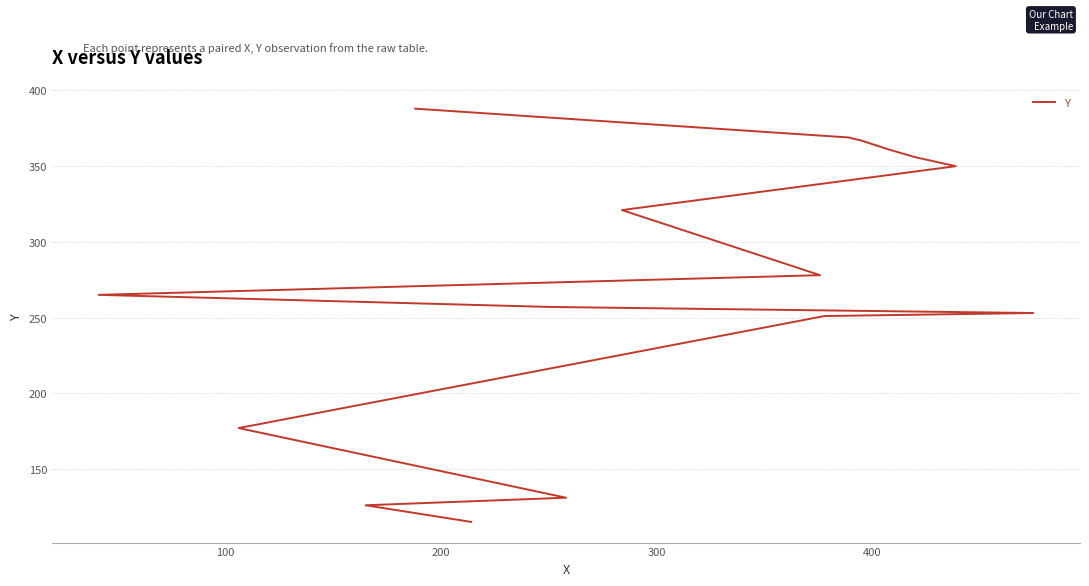

What is the difference between the maximum and minimum values?

273